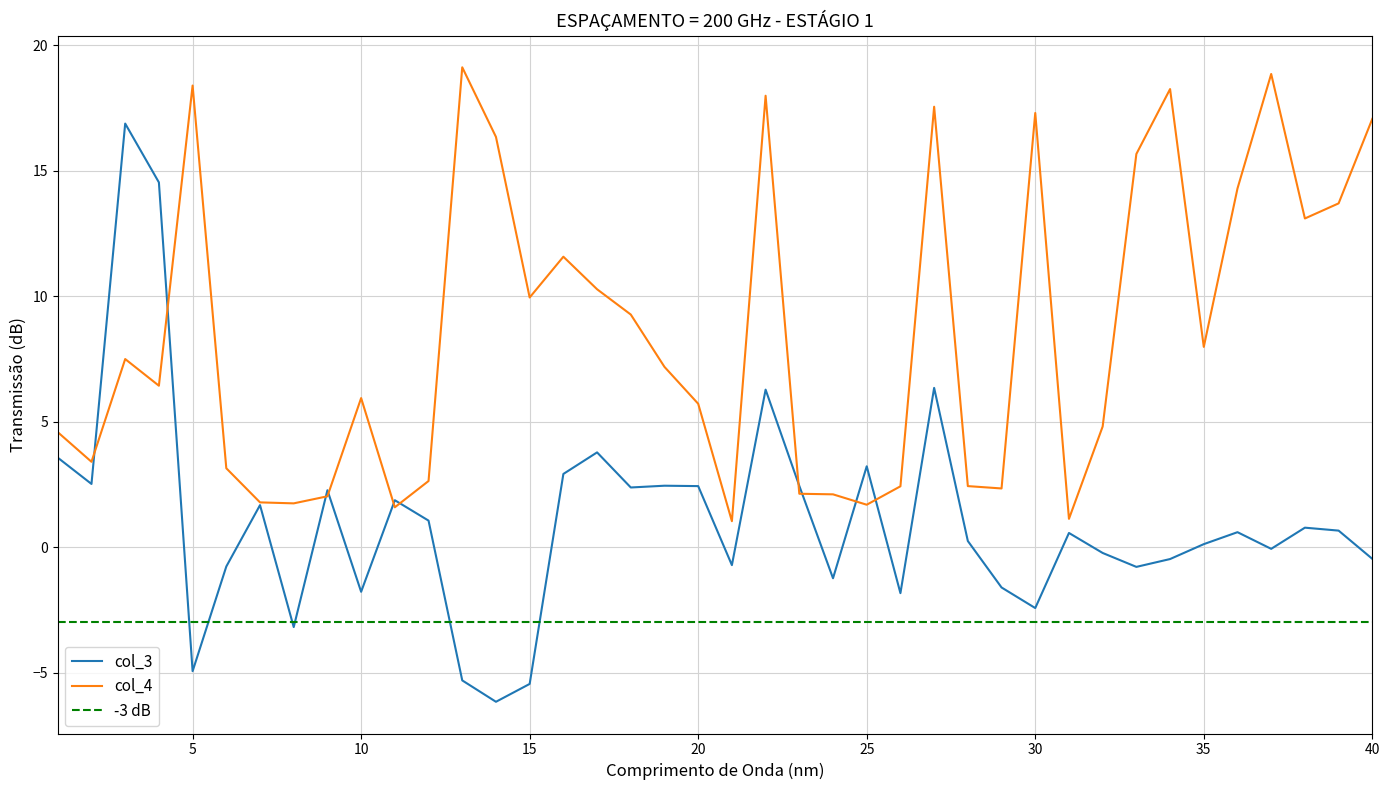

How many data points in col_3 are less than 0?

17